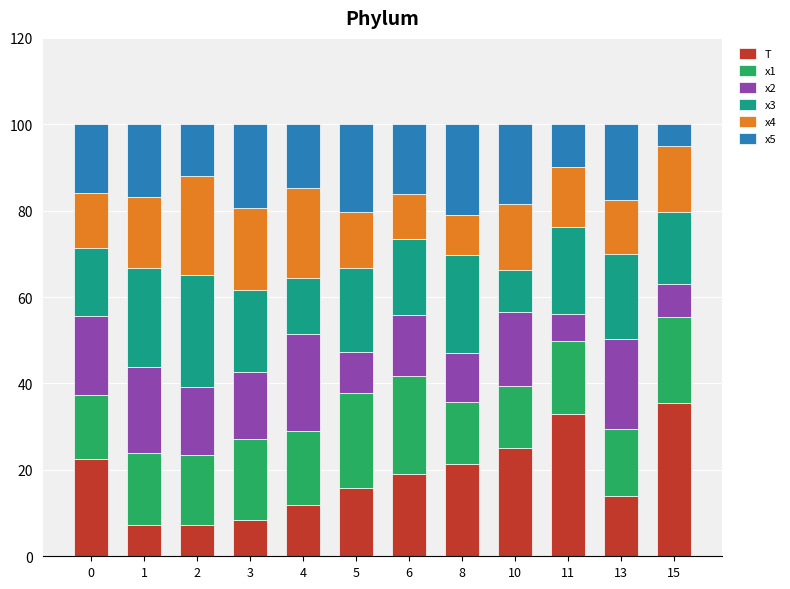

What is the minimum value for T?

7.3